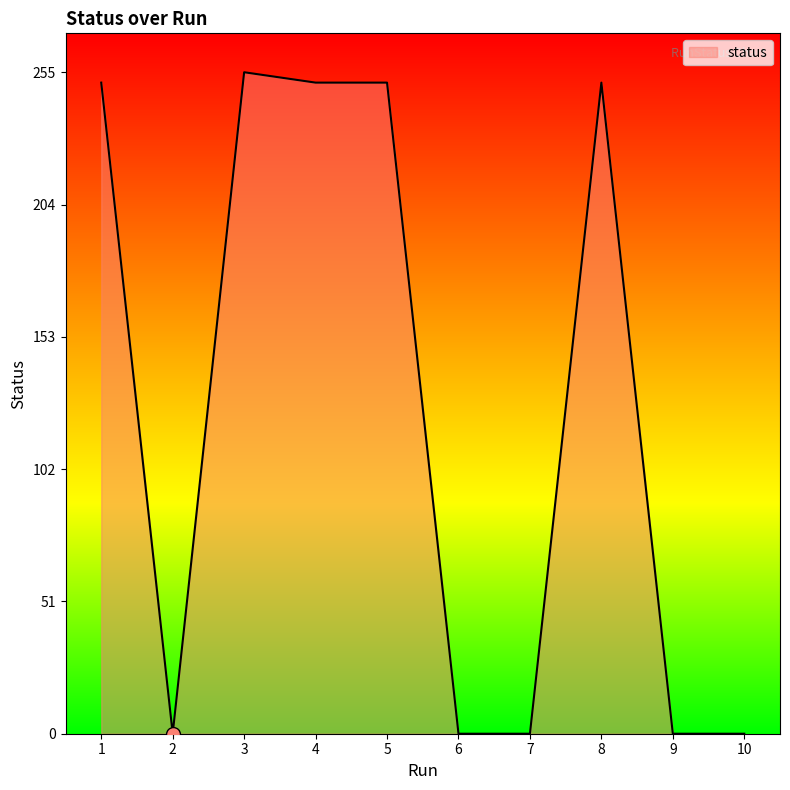

Reading left to right, list all the values displayed in this chart.

251	0	255	251	251	0	0	251	0	0